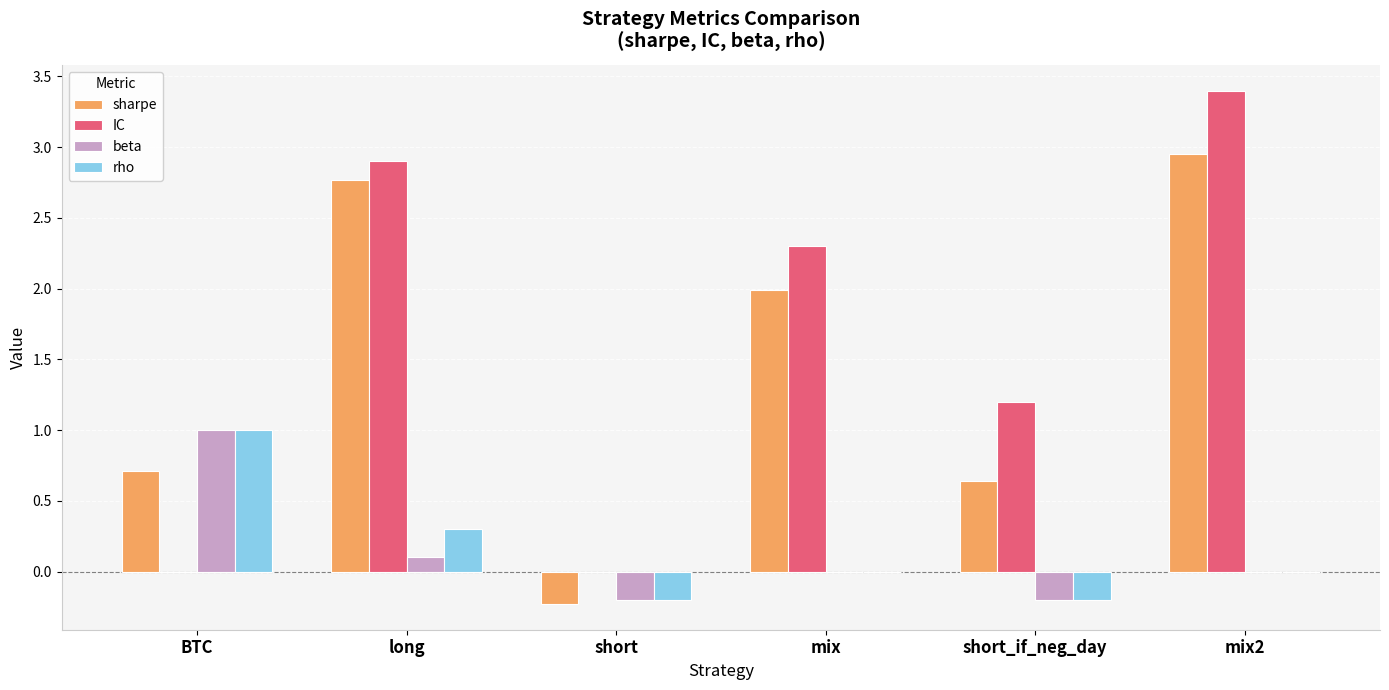

Which series changed the most between mix and short_if_neg_day?

sharpe